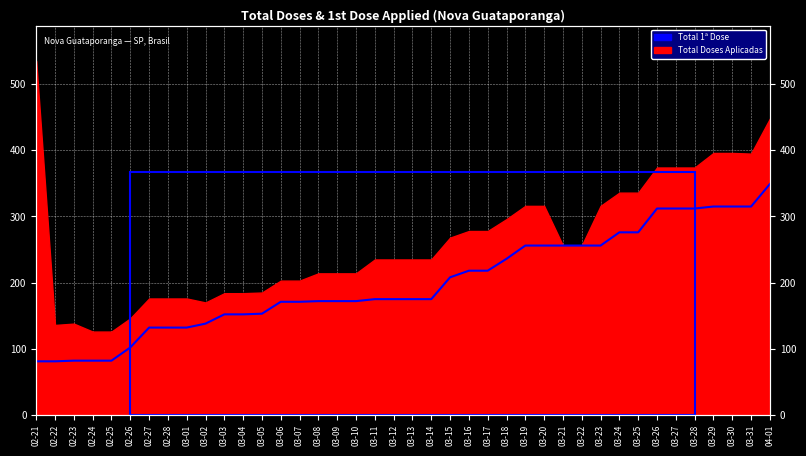

Where is the data nearest to the value 215?

03-16